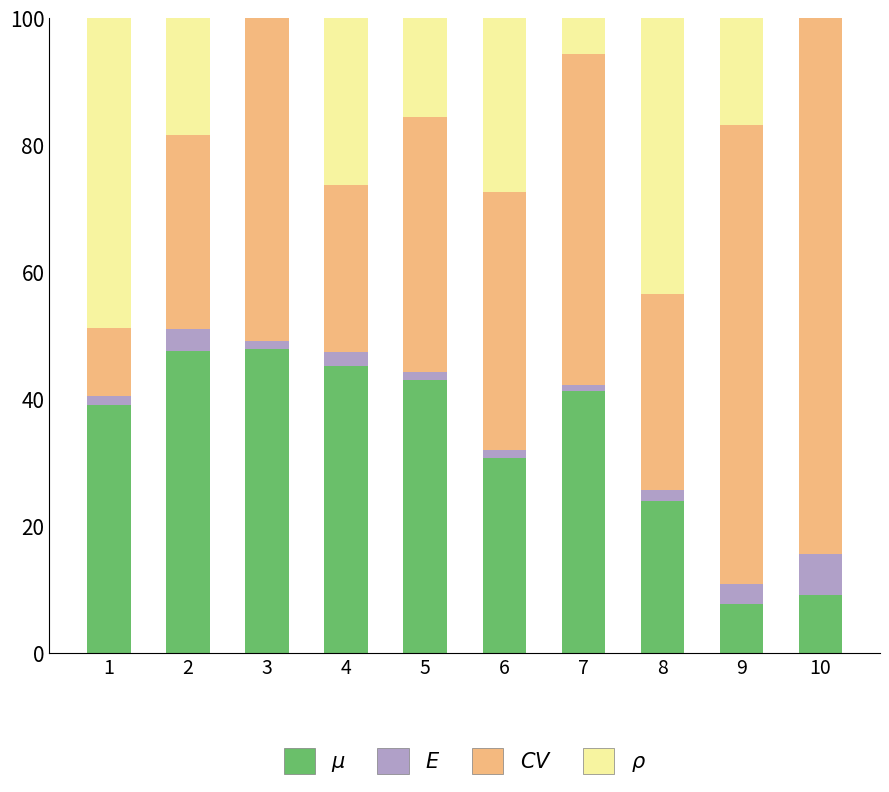

Does the chart contain stacked bars?

Yes